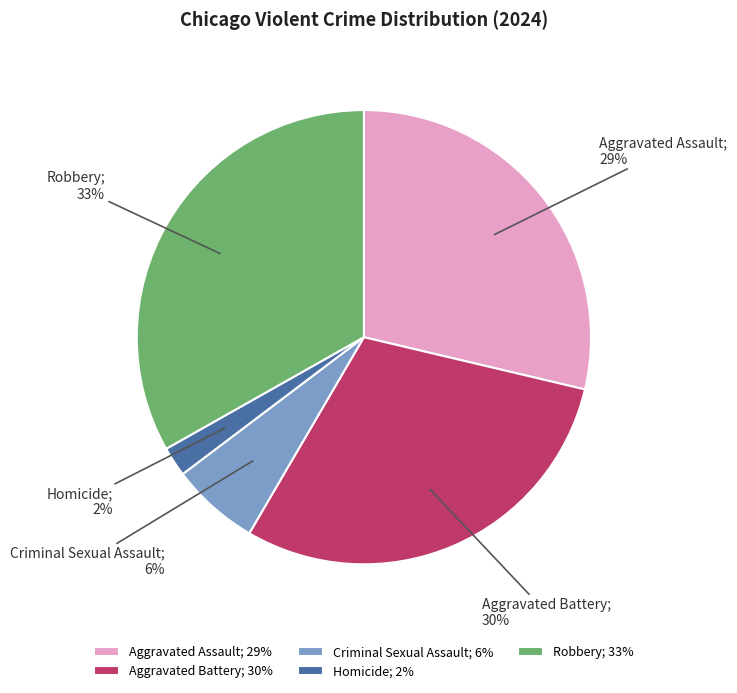

To the nearest percent, what is the average slice percentage?

20%